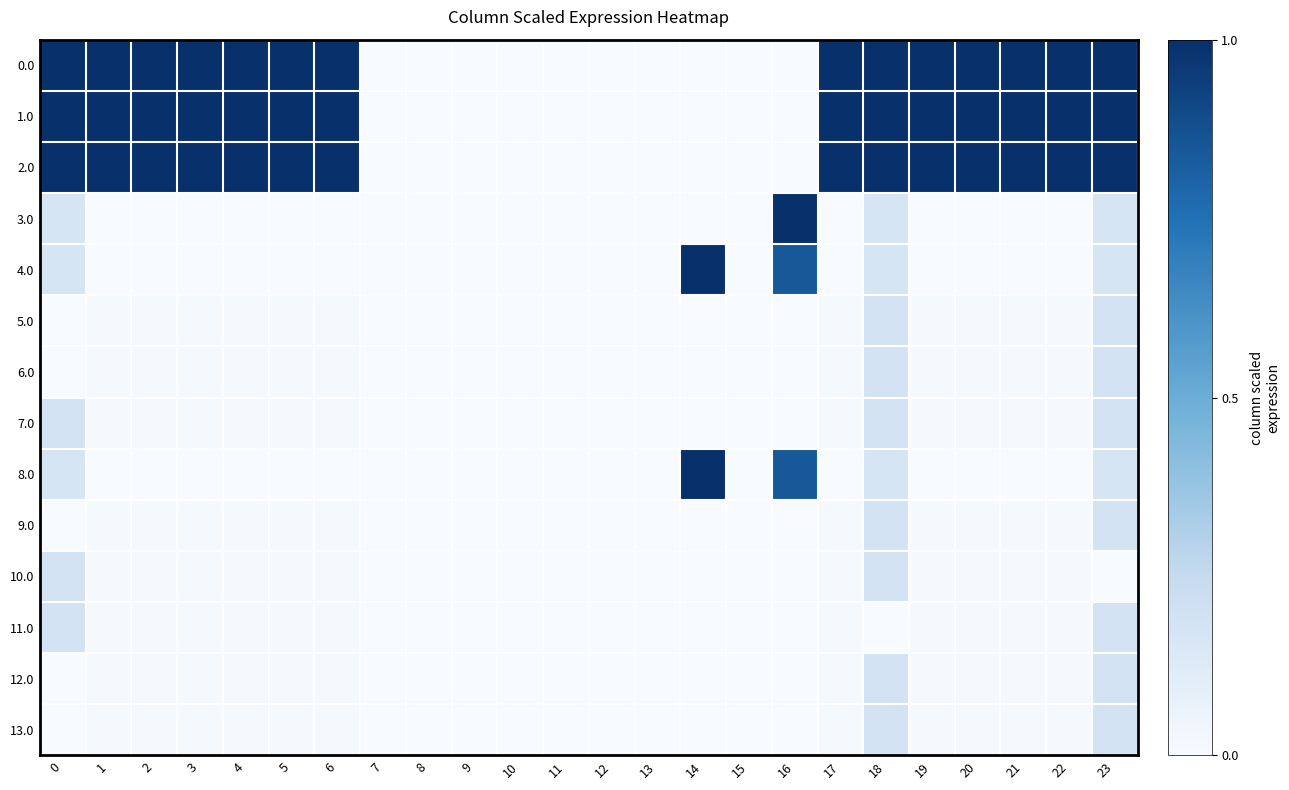

Rank the series by their maximum value, from lowest to highest.

12.0, 9.0, 6.0, 5.0, 13.0, 10.0, 11.0, 7.0, 0.0, 1.0, 2.0, 3.0, 4.0, 8.0